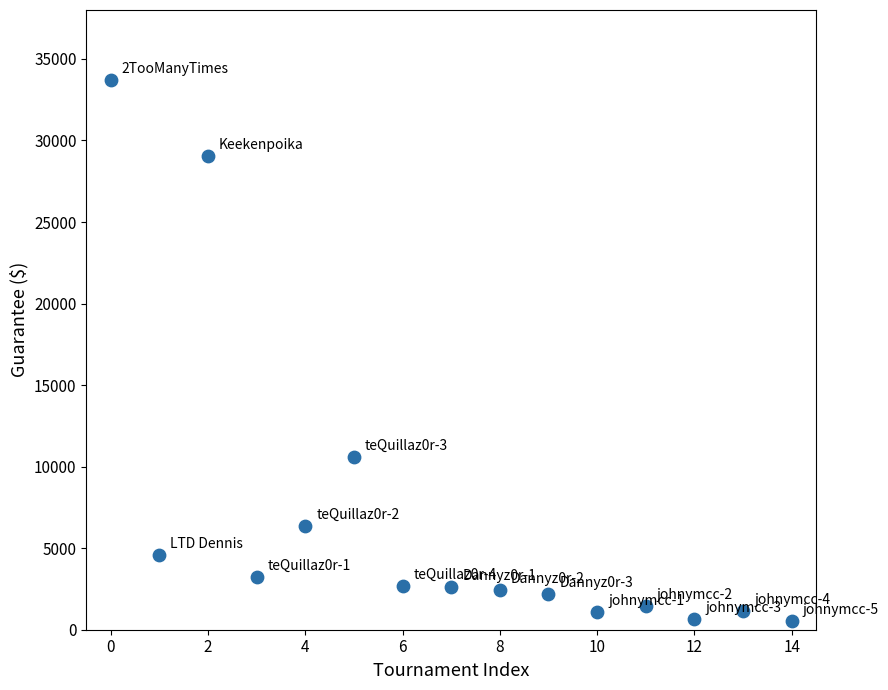

What Y value in the scatter plot is closest to 17122?

10600